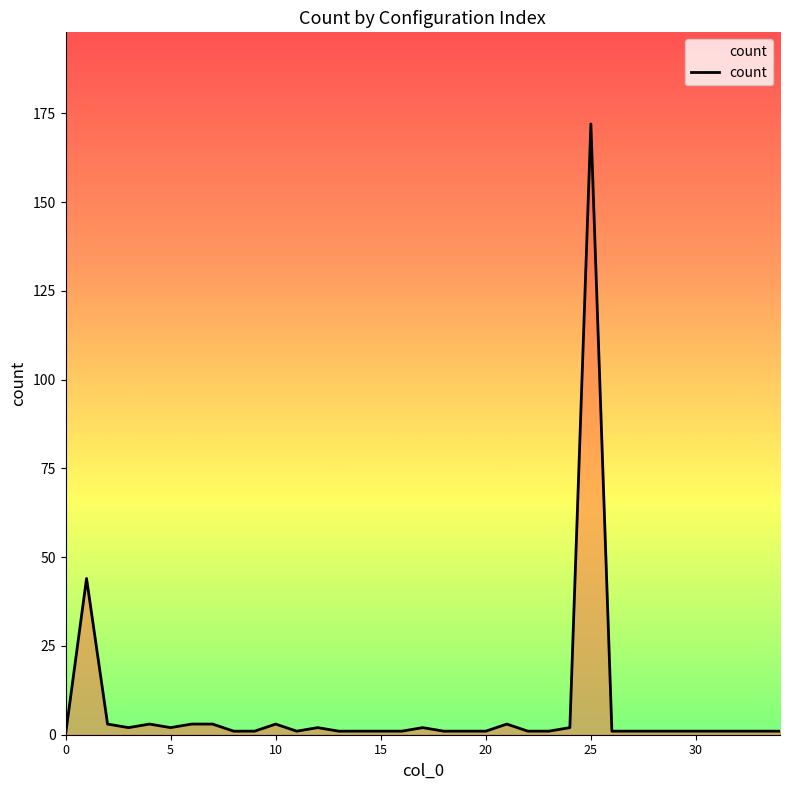

What is the greatest value displayed?

172